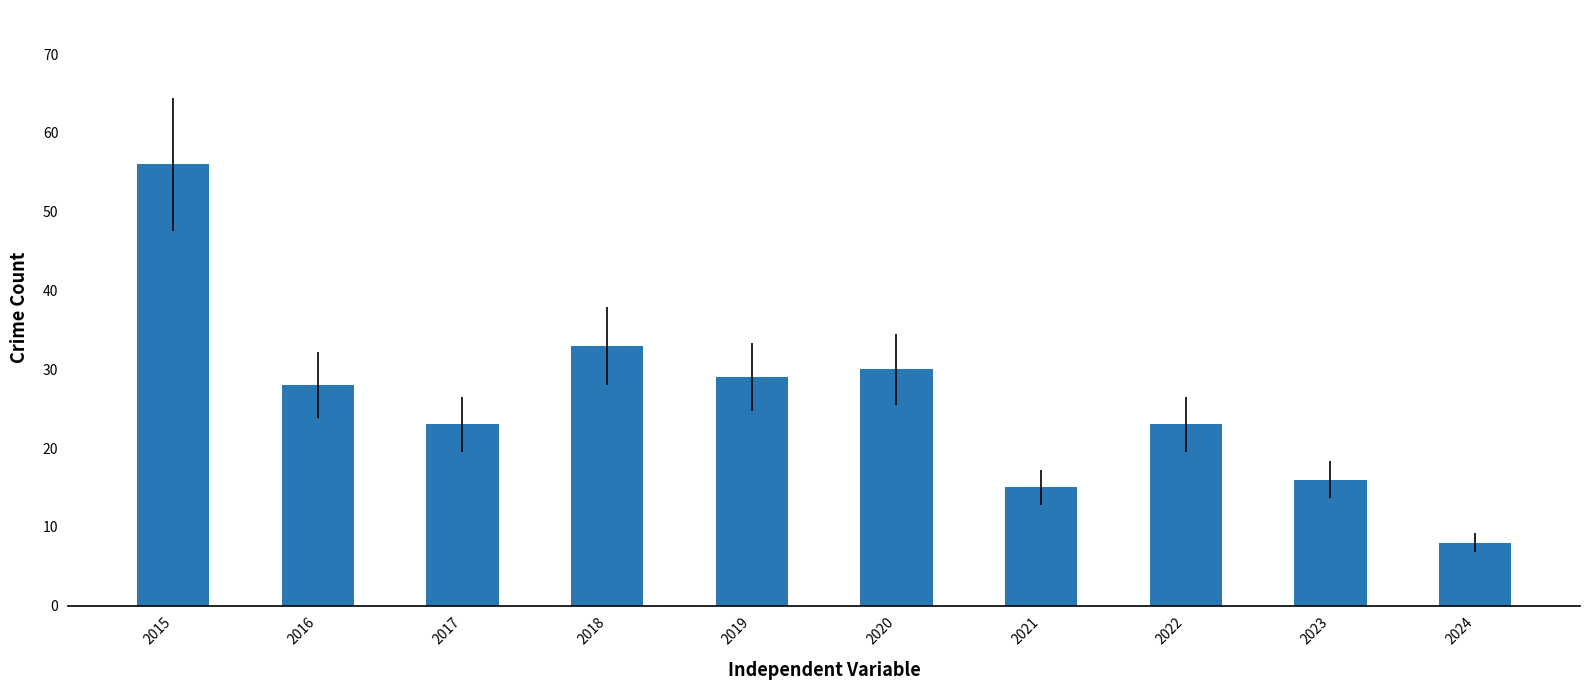

Count the number of categories in the chart.

10